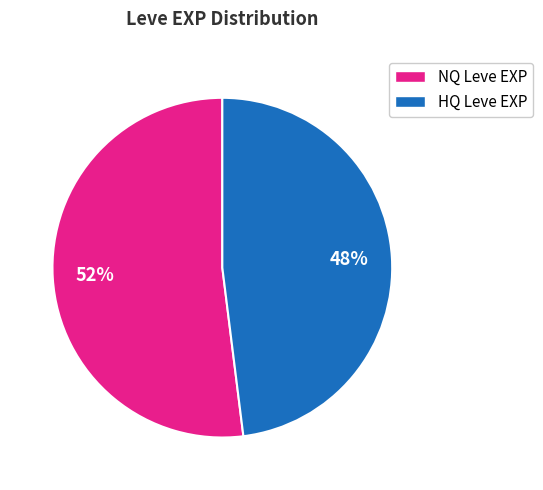

How many segments does this pie chart have?

2